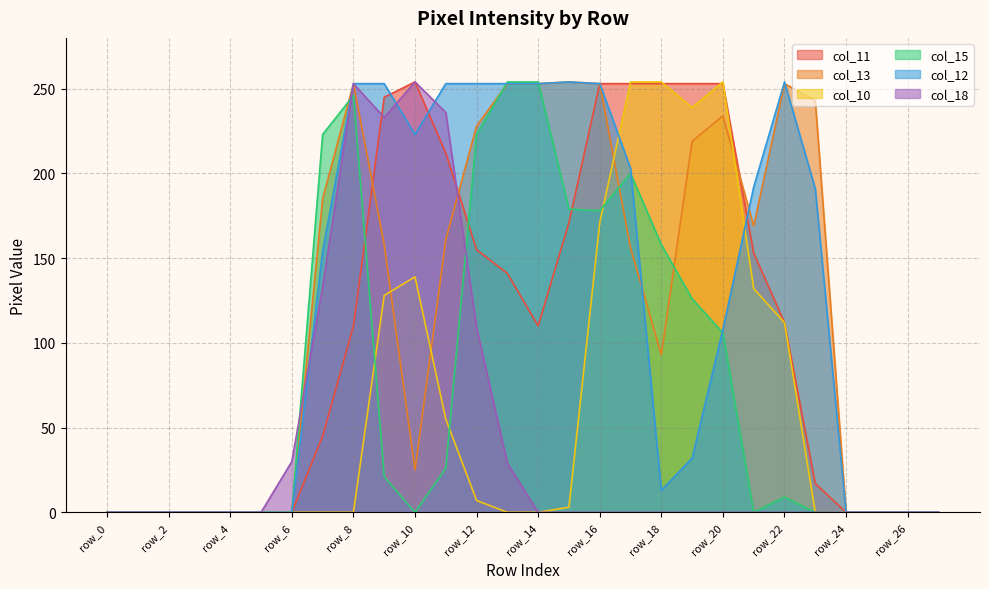

Which category has the lowest value in the col_15 series?

row_0